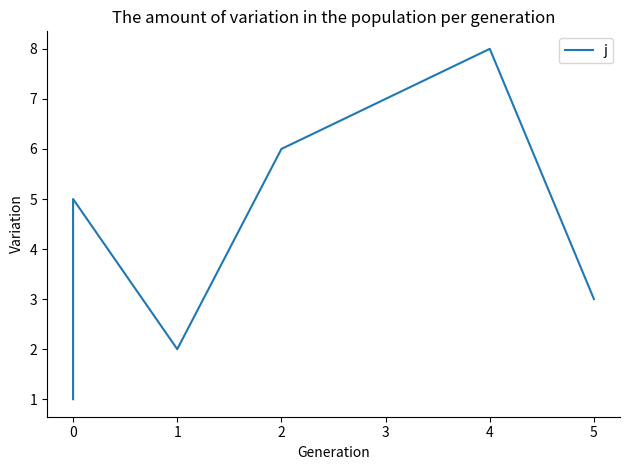

How many series are shown in this chart?

1